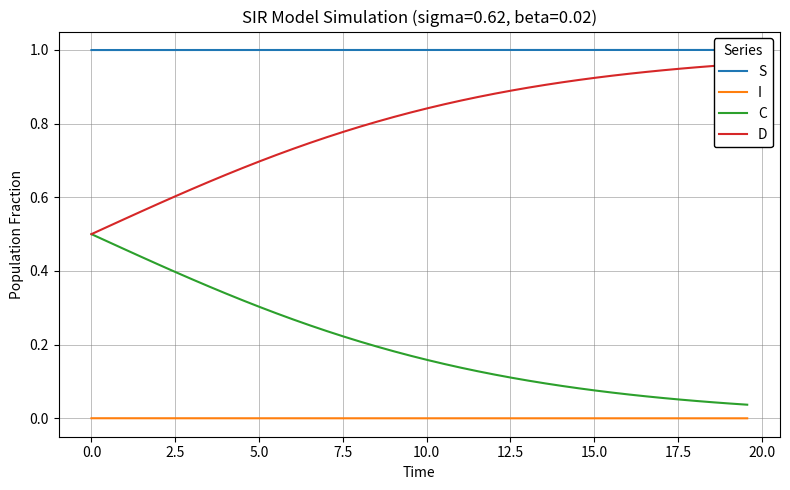

True or false: I and C cross at least once.

False